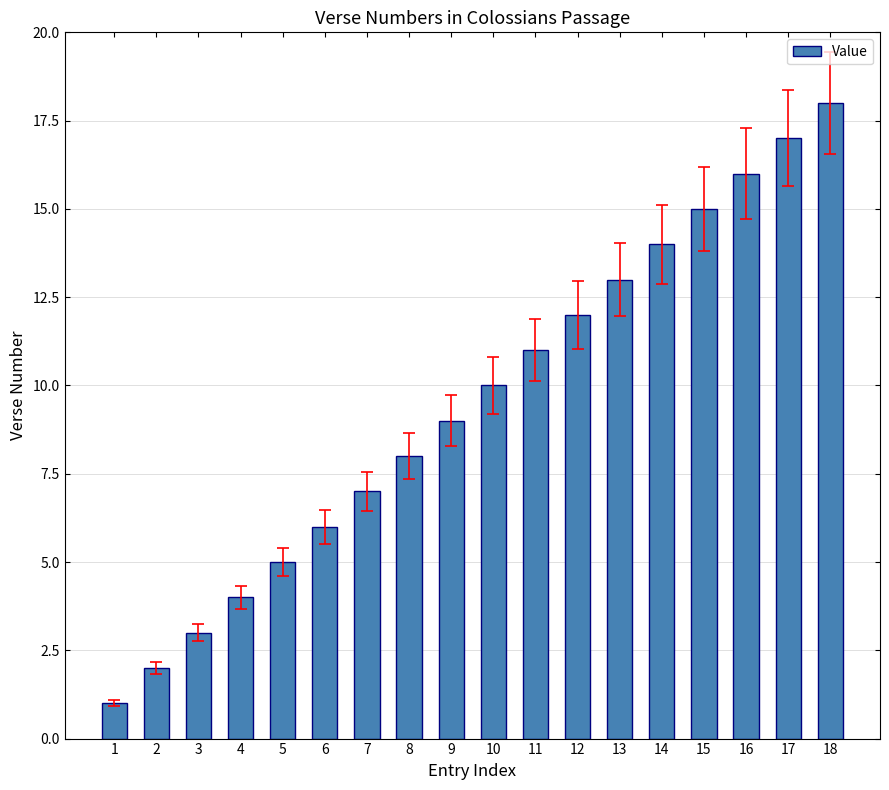

What is the value of the 12th bar from the left?

12